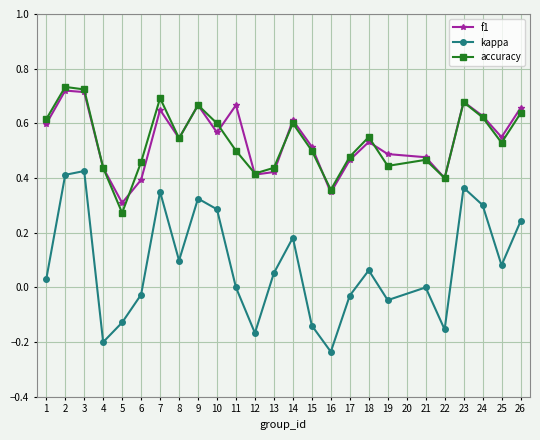

Is it true that accuracy equals 0.5 at 11?

True